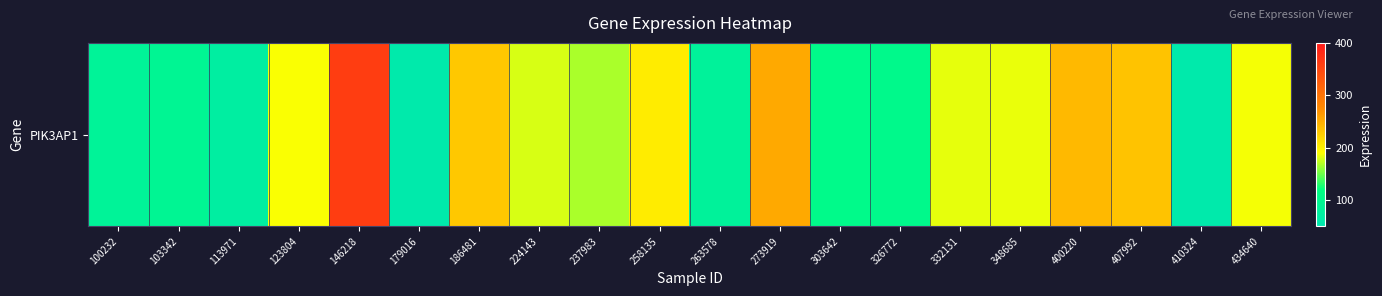

Between 113971 and 273919, which is larger?

273919